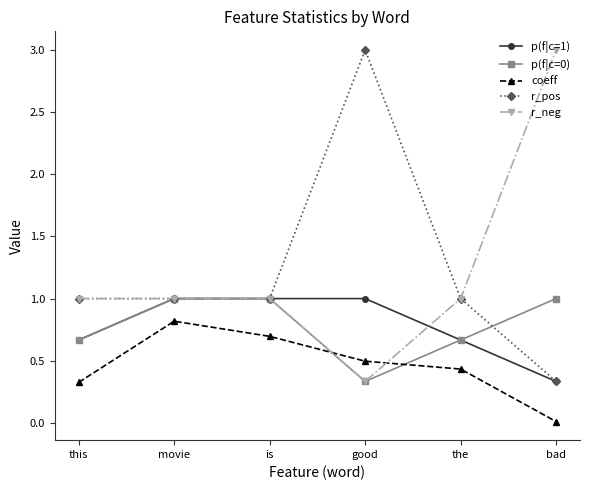

True or false: r_pos and coeff cross at least once.

False